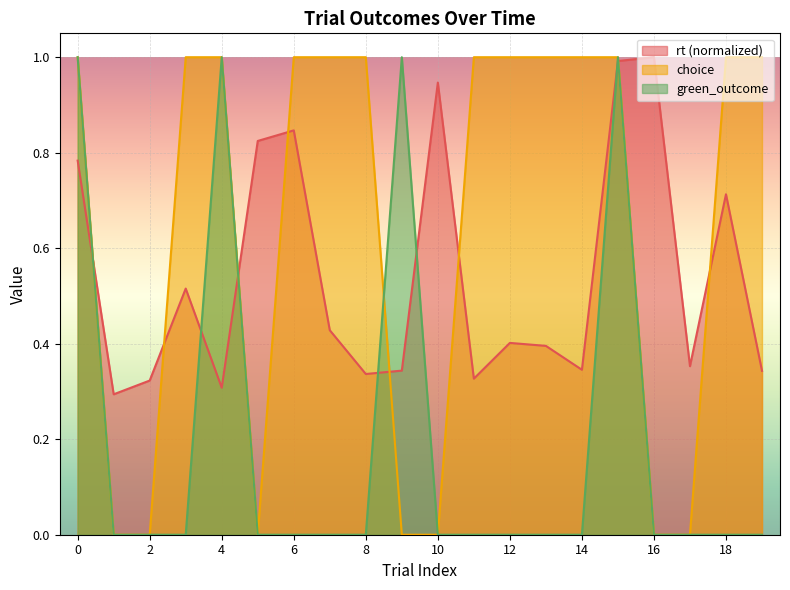

True or false: rt has more than 2 points higher than both neighbors.

True